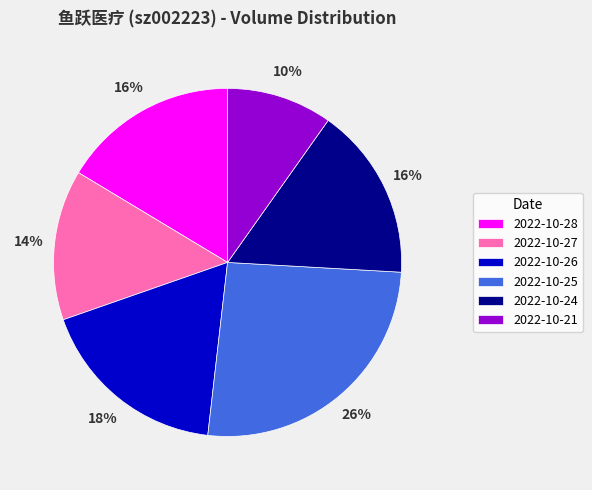

To the nearest percent, what percentage of the pie is 2022-10-25?

26%